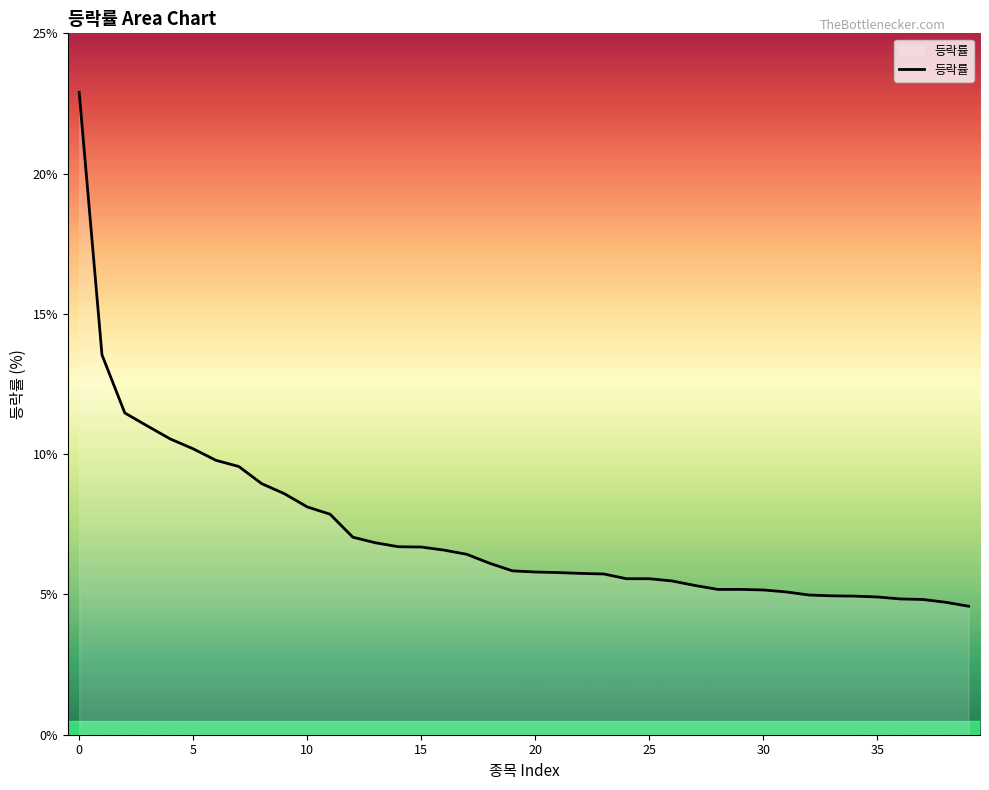

What is the minimum value shown in the chart?

4.6